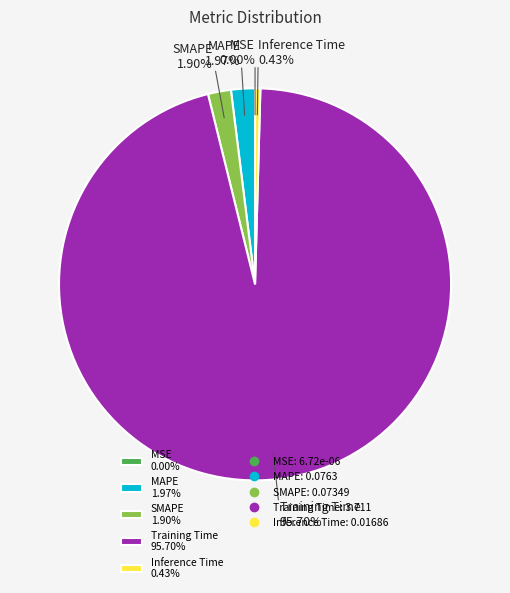

Combined, do MAPE 1.97% and Inference Time 0.43% account for over 50%?

No